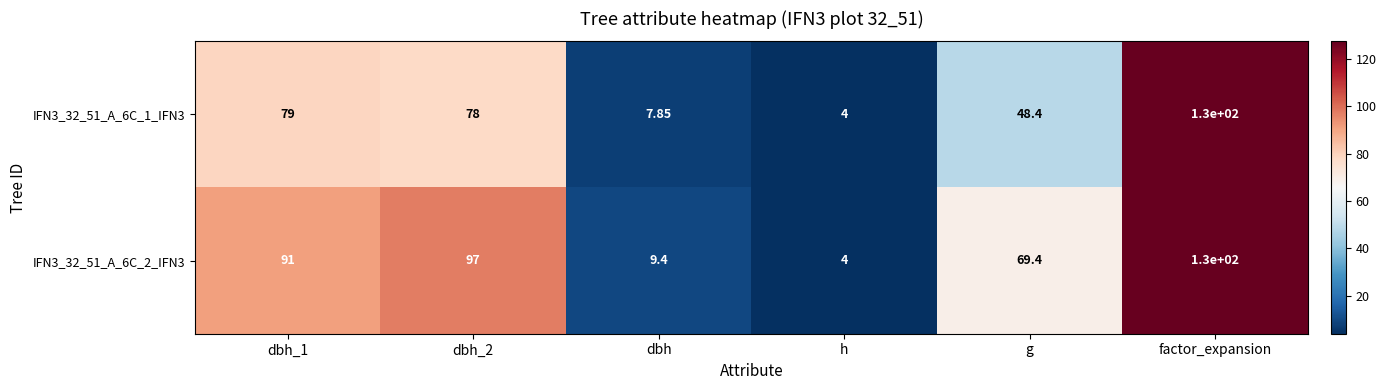

How many values in the IFN3_32_51_A_6C_1_IFN3 series are below 78?

3